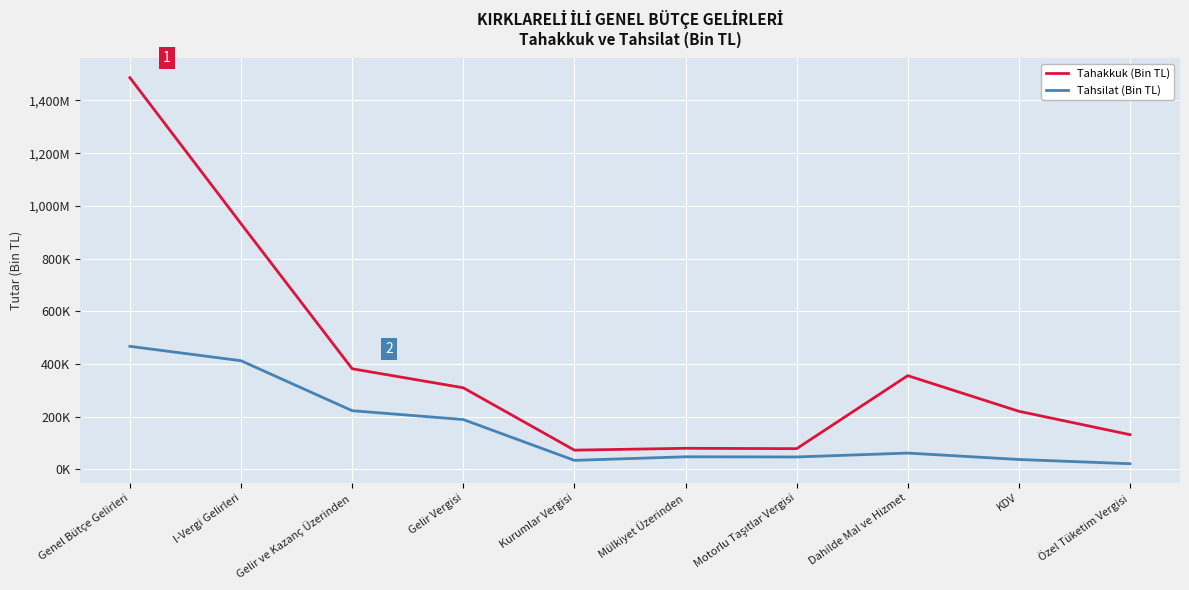

Does the chart display data point markers on the line(s)?

No